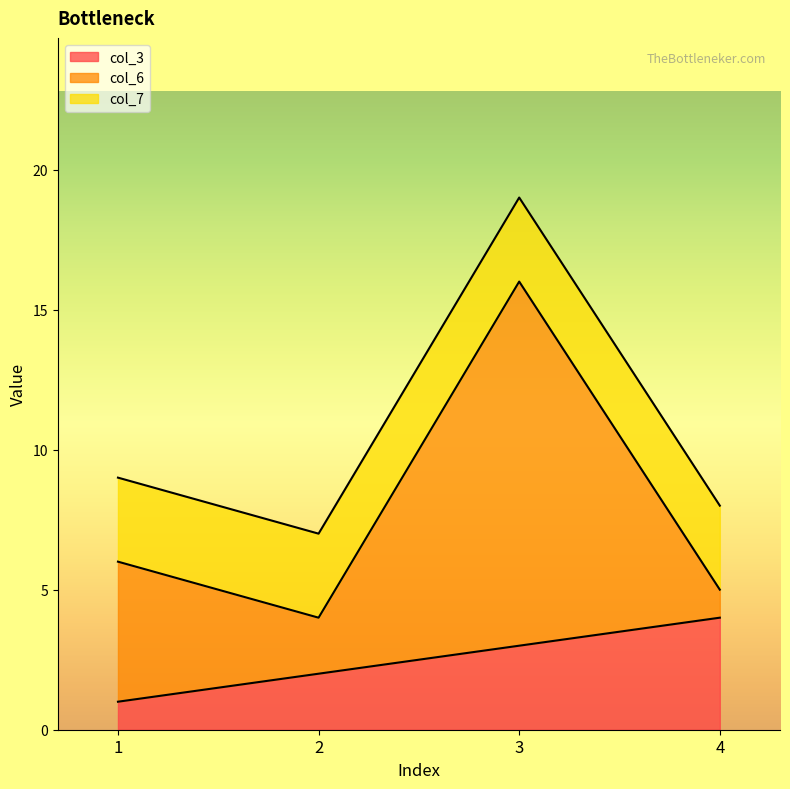

Which series changed the most between 2 and 4?

col_3